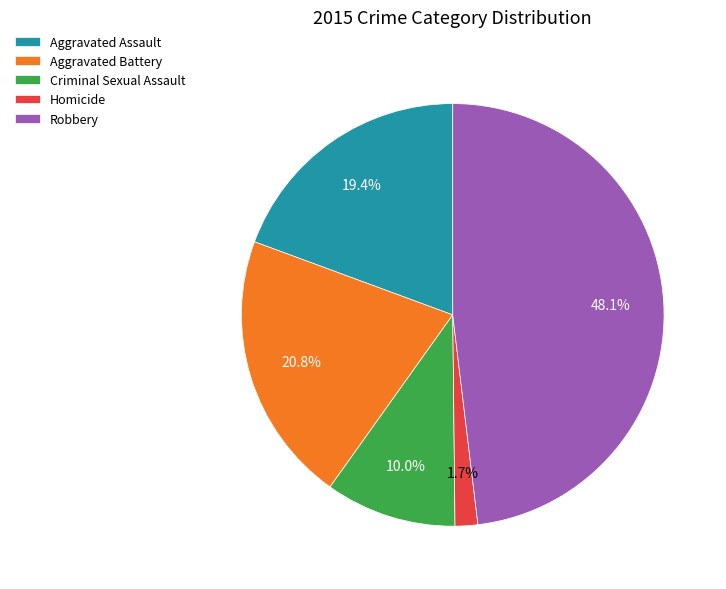

Does Aggravated Battery represent more than half of the total?

No